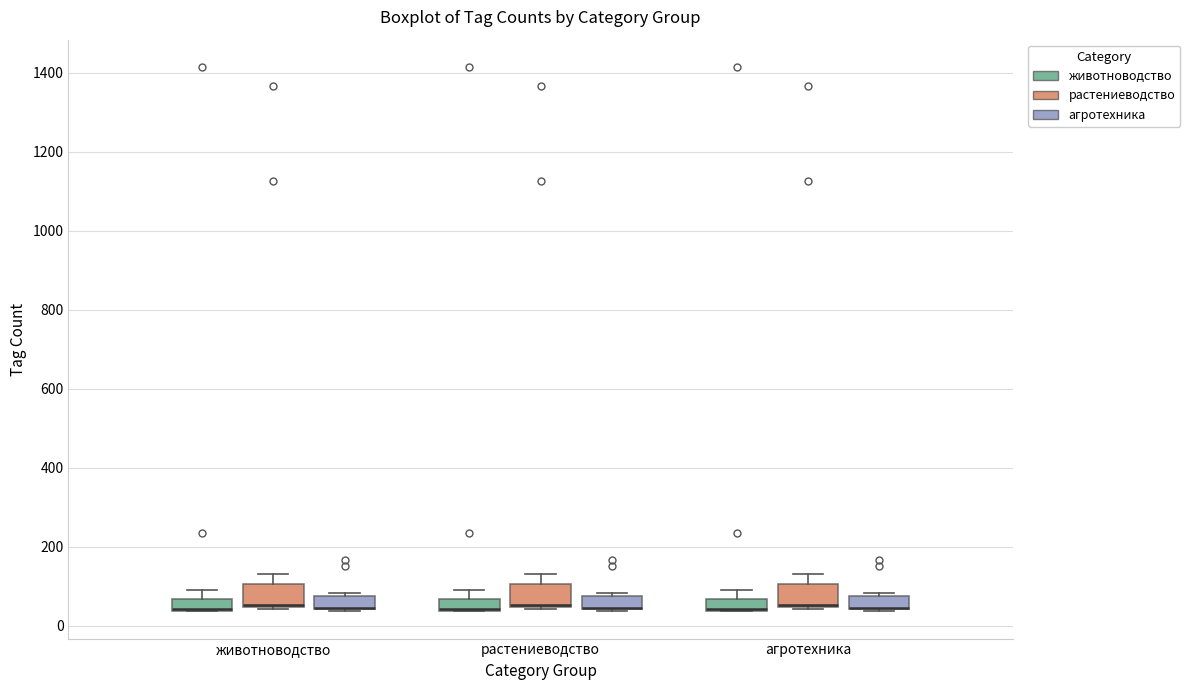

Reading left to right, transcribe this box plot: for each box, give where its median line is, the range the box spans, and where its two whiskers end, as read against the y-axis. The values are not printed on the chart, so give them approximately, as read against the axis.

животноводство (животноводство): median 40 (drawn on the box's lower edge), box 40 to 60, whiskers 40 to 100
животноводство (растениеводство): median 60 (drawn on the box's lower edge), box 40 to 100, whiskers 40 to 140
животноводство (агротехника): median 40 (drawn on the box's lower edge), box 40 to 80, whiskers 40 to 80 (just above the box's upper edge)
растениеводство (животноводство): median 40 (drawn on the box's lower edge), box 40 to 60, whiskers 40 to 100
растениеводство (растениеводство): median 60 (drawn on the box's lower edge), box 40 to 100, whiskers 40 to 140
растениеводство (агротехника): median 40 (drawn on the box's lower edge), box 40 to 80, whiskers 40 to 80 (just above the box's upper edge)
агротехника (животноводство): median 40 (drawn on the box's lower edge), box 40 to 60, whiskers 40 to 100
агротехника (растениеводство): median 60 (drawn on the box's lower edge), box 40 to 100, whiskers 40 to 140
агротехника (агротехника): median 40 (drawn on the box's lower edge), box 40 to 80, whiskers 40 to 80 (just above the box's upper edge)